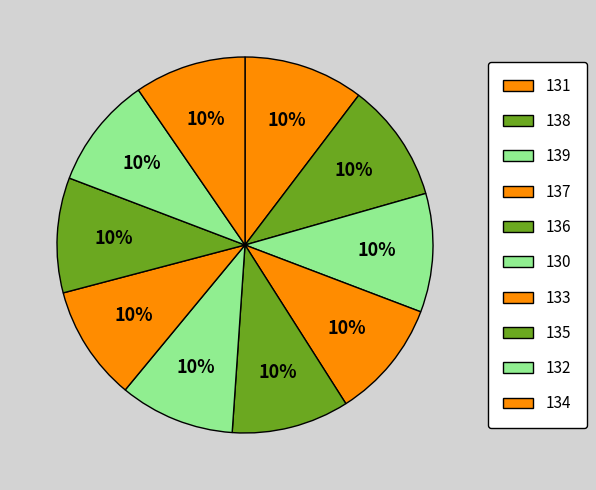

How many segments does this pie chart have?

10